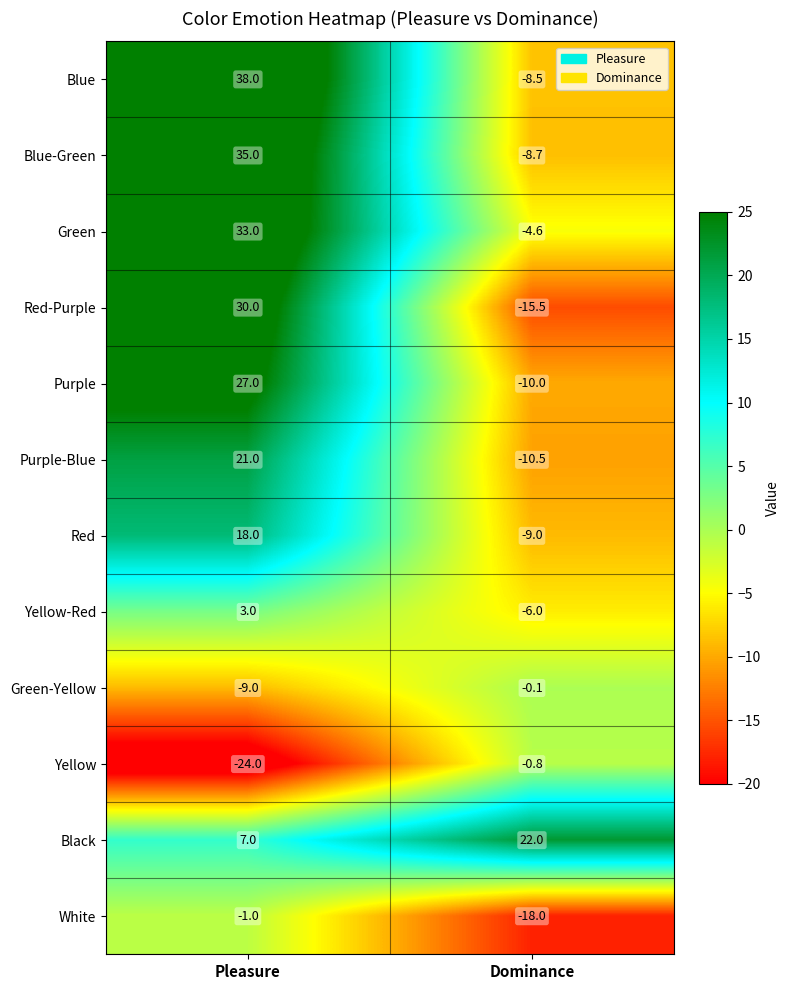

What is the minimum value for Black?

7.0